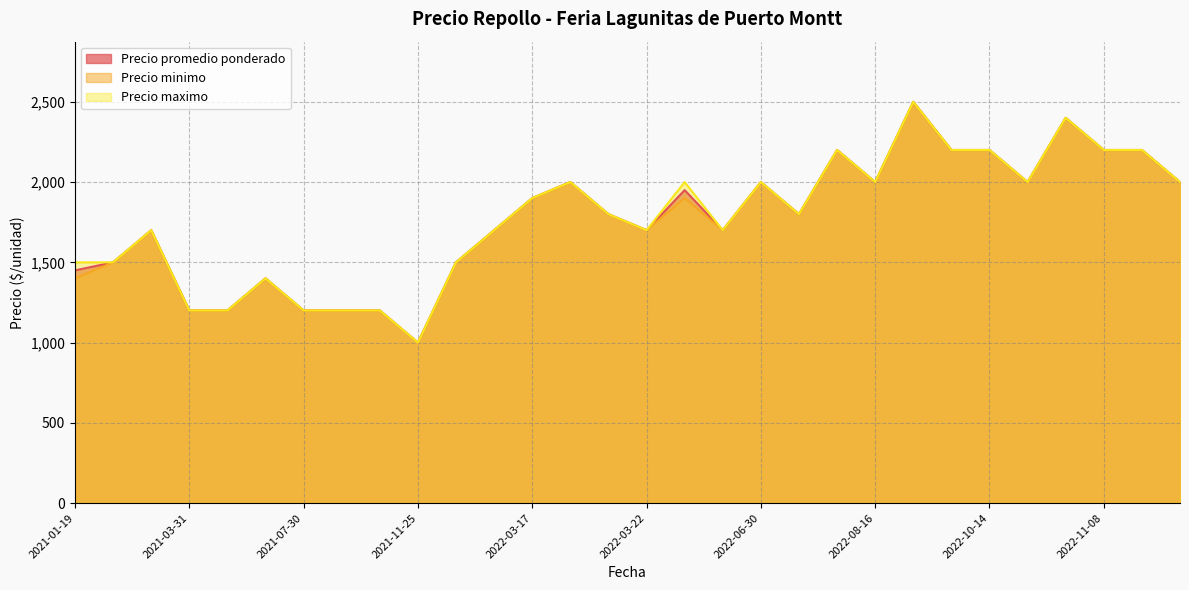

How many lines are shown in the chart?

3